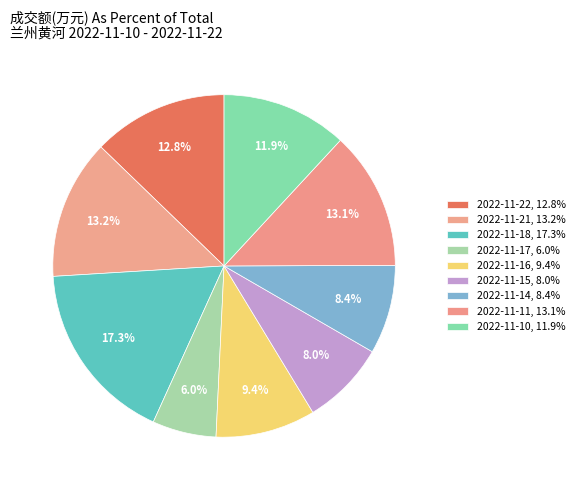

To the nearest percent, what portion does 2022-11-10 represent?

12%